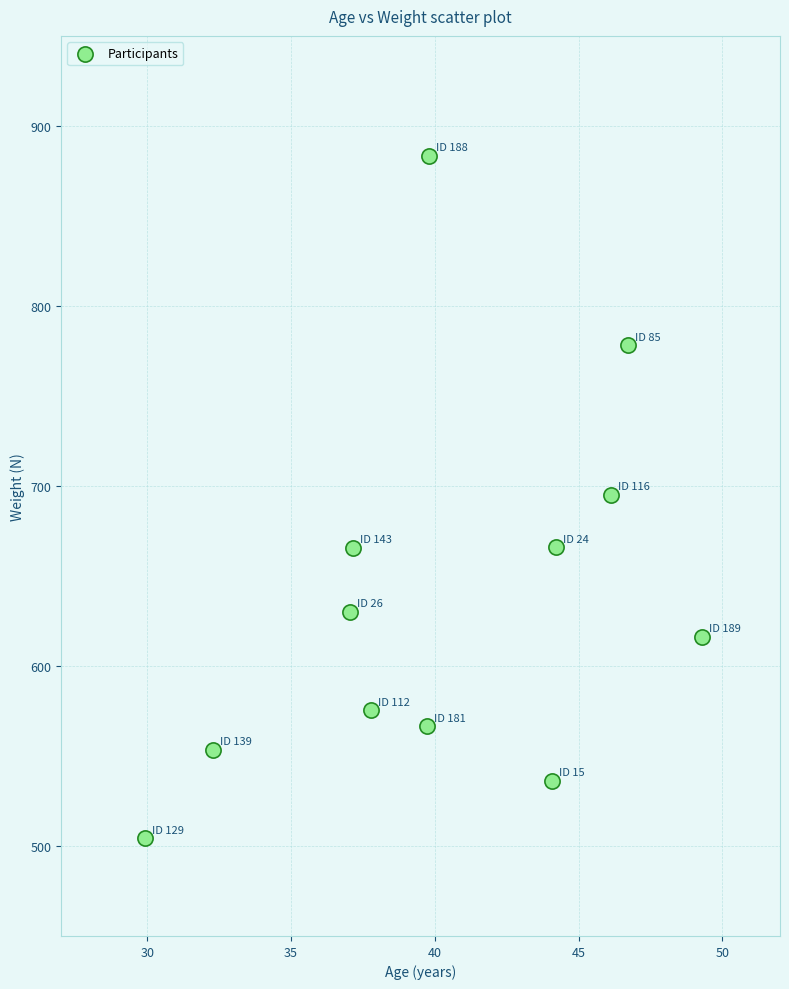

What is the average X value?

40.3